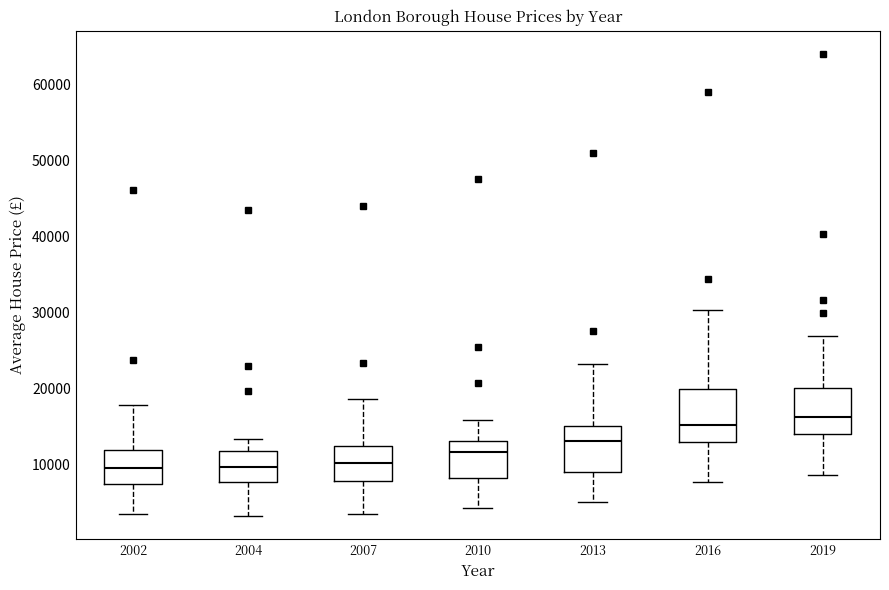

Reading left to right, transcribe this box plot: for each box, give where its median line is, the range the box spans, and where its two whiskers end, as read against the y-axis. The values are not printed on the chart, so give them approximately, as read against the axis.

2002: median 9000, box 7000 to 12000, whiskers 3000 to 18000
2004: median 10000, box 8000 to 12000, whiskers 3000 to 13000
2007: median 10000, box 8000 to 12000, whiskers 3000 to 19000
2010: median 12000, box 8000 to 13000, whiskers 4000 to 16000
2013: median 13000, box 9000 to 15000, whiskers 5000 to 23000
2016: median 15000, box 13000 to 20000, whiskers 8000 to 30000
2019: median 16000, box 14000 to 20000, whiskers 9000 to 27000